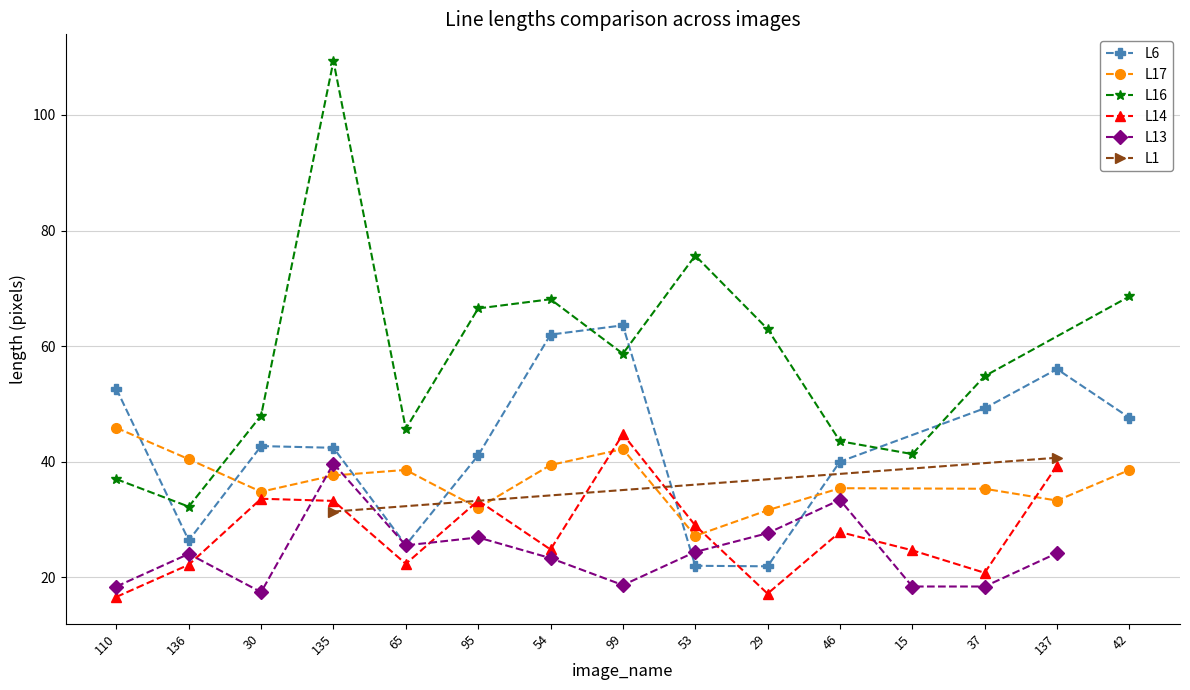

At which label is L13 closest to 19?

99